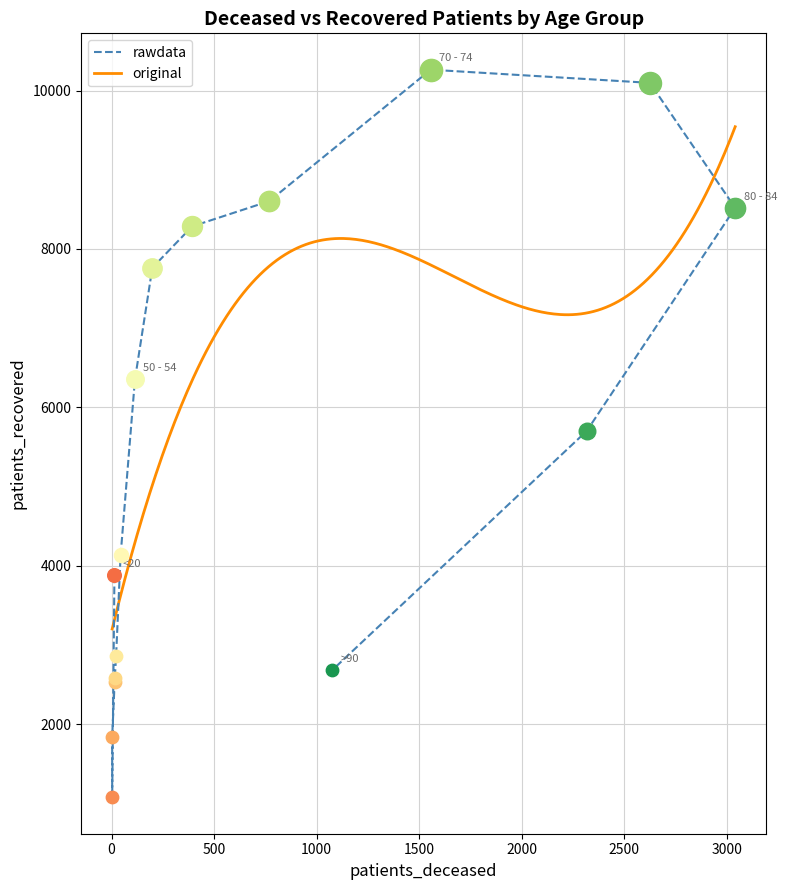

Between 40 - 44 and 30 - 34, which is larger?

40 - 44